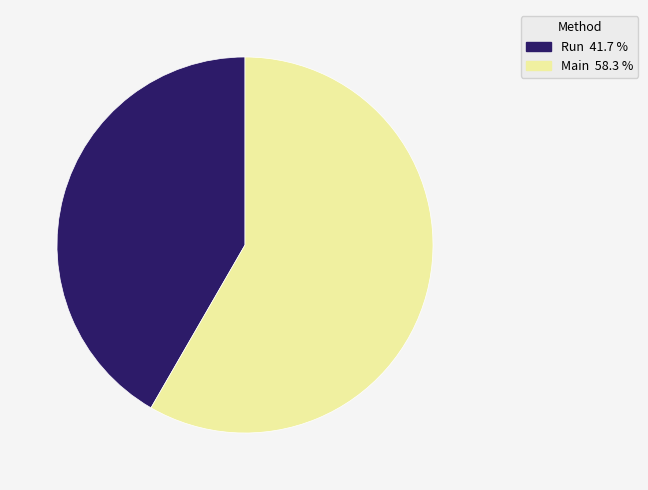

Which has a higher value, Run or Main?

Main